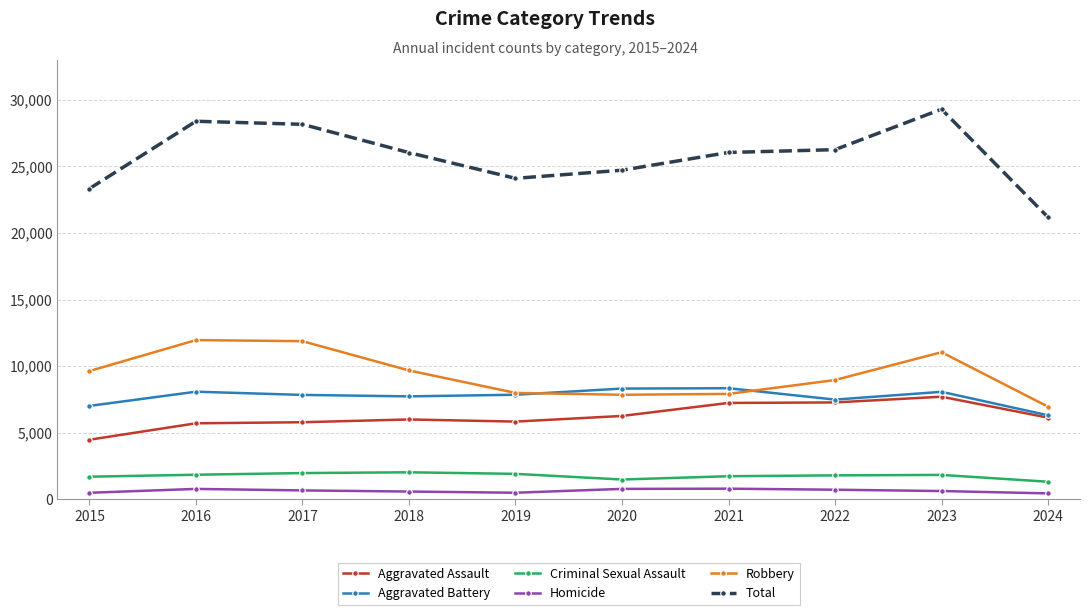

Does the chart display data point markers on the line(s)?

Yes